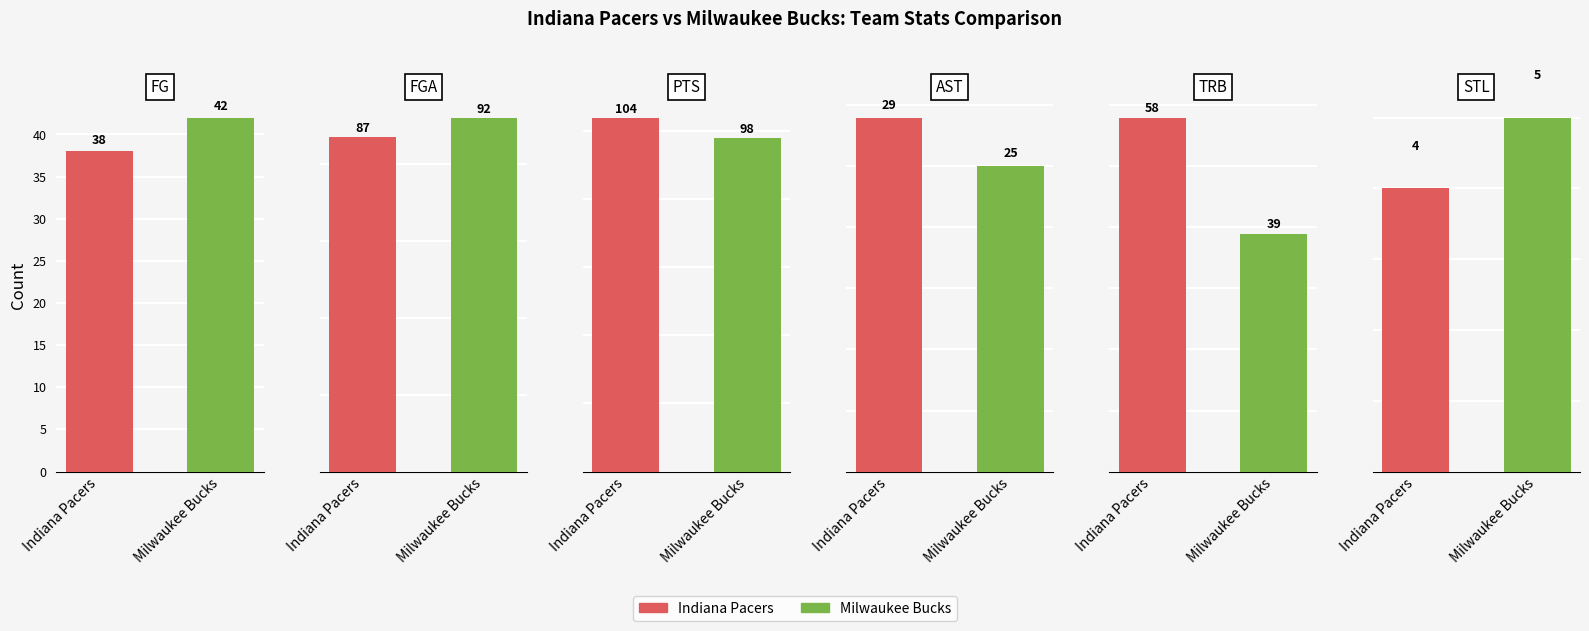

What is the highest value of the FG series?

42